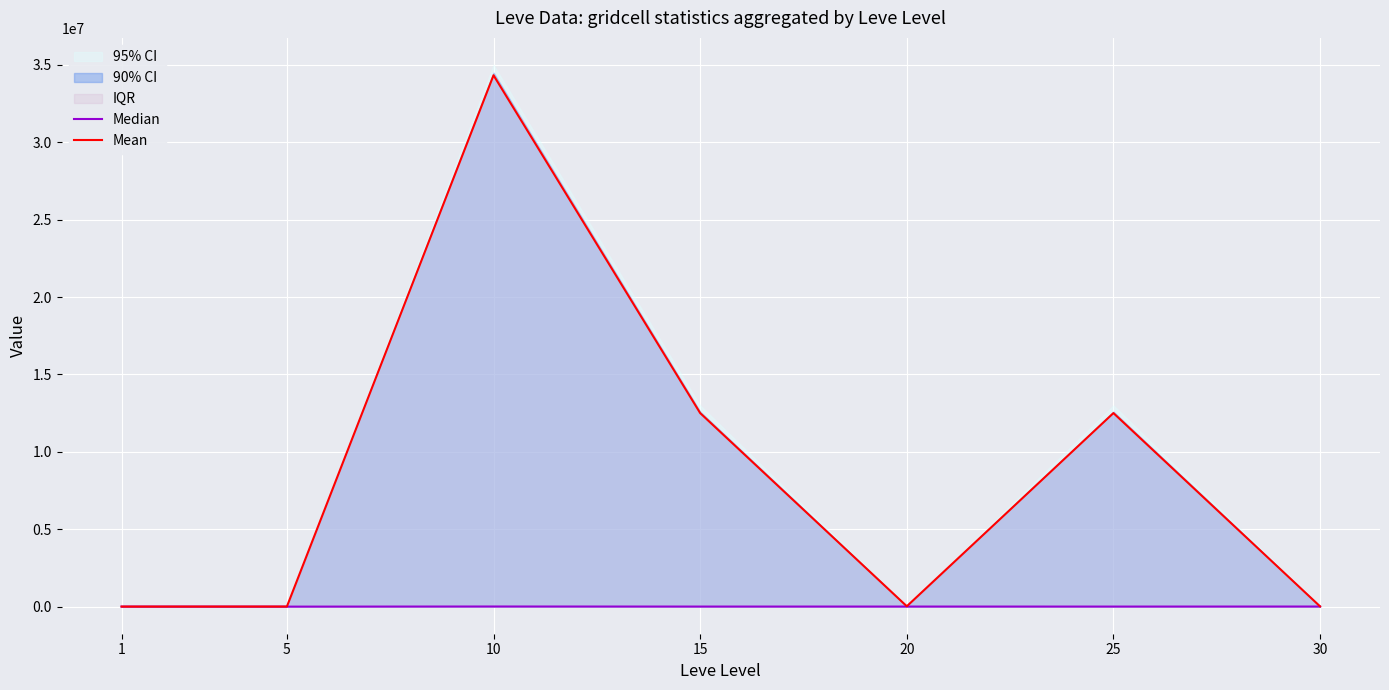

Is the value of Median at 5 greater than the value of Mean at 25?

No